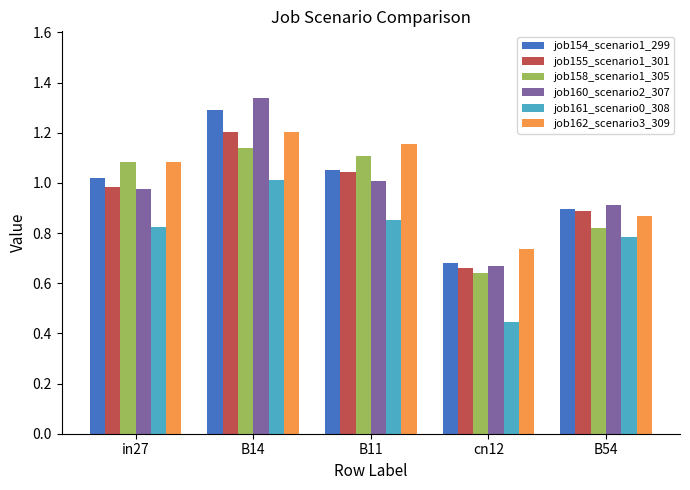

The value of job158_scenario1_305 at B54 is 0.8. True or false?

True